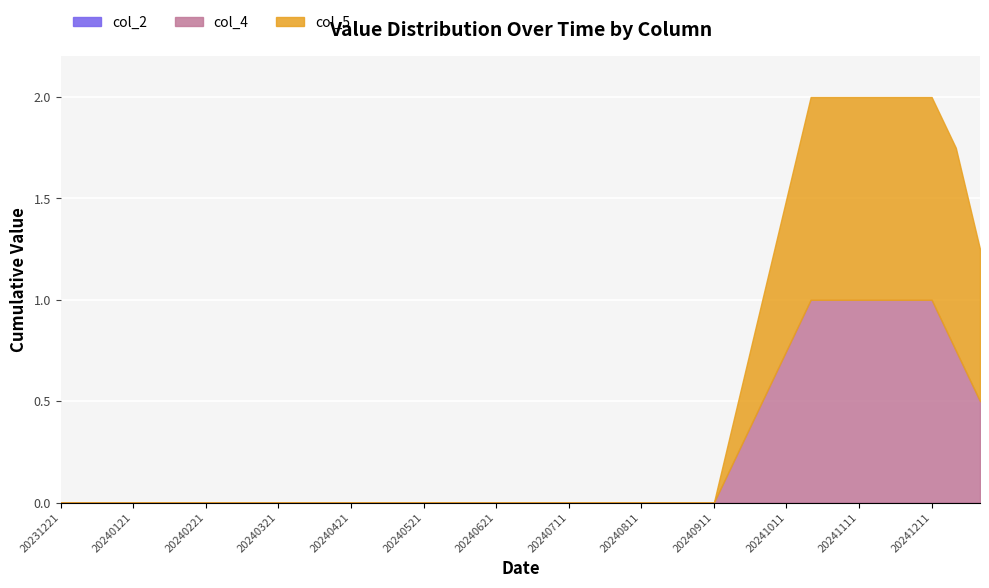

True or false: col_6 and col_2 cross at least once.

False